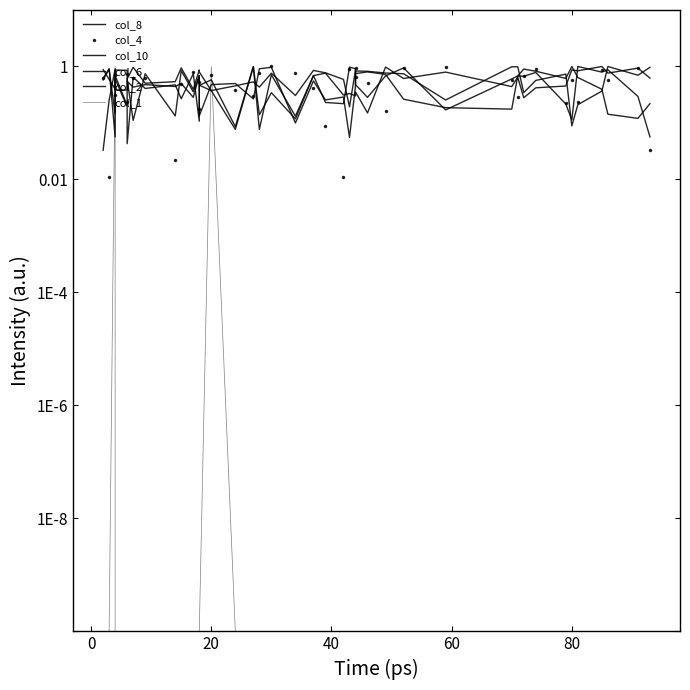

Where is col_8 nearest to the value 0?

80